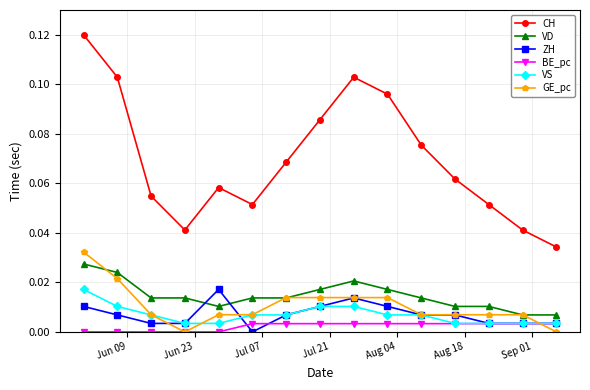

Which series has the widest spread of values?

CH